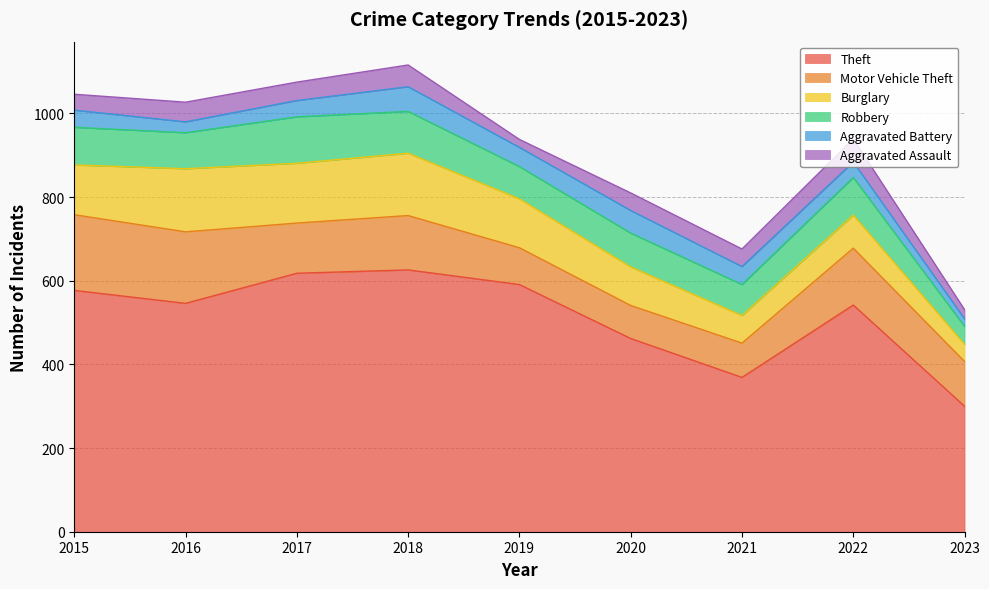

Between 2021 and 2018, which is larger?

2018